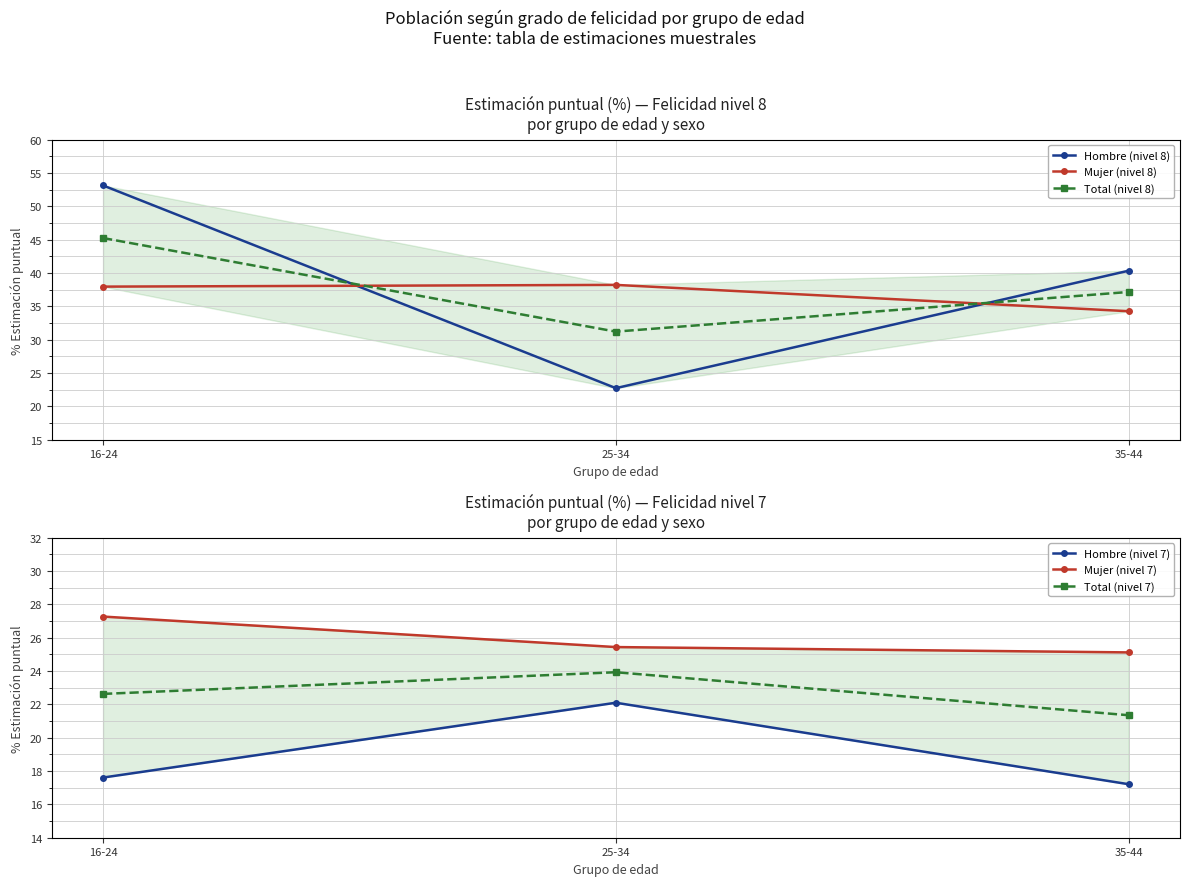

Reading left to right, transcribe all the data shown in this chart.

Hombre (nivel 8): 16-24=53.1	25-34=22.7	35-44=40.4
Mujer (nivel 8): 16-24=38.0	25-34=38.2	35-44=34.3
Total (nivel 8): 16-24=45.2	25-34=31.2	35-44=37.2
Hombre (nivel 7): 16-24=17.6	25-34=22.1	35-44=17.2
Mujer (nivel 7): 16-24=27.3	25-34=25.4	35-44=25.1
Total (nivel 7): 16-24=22.6	25-34=23.9	35-44=21.4